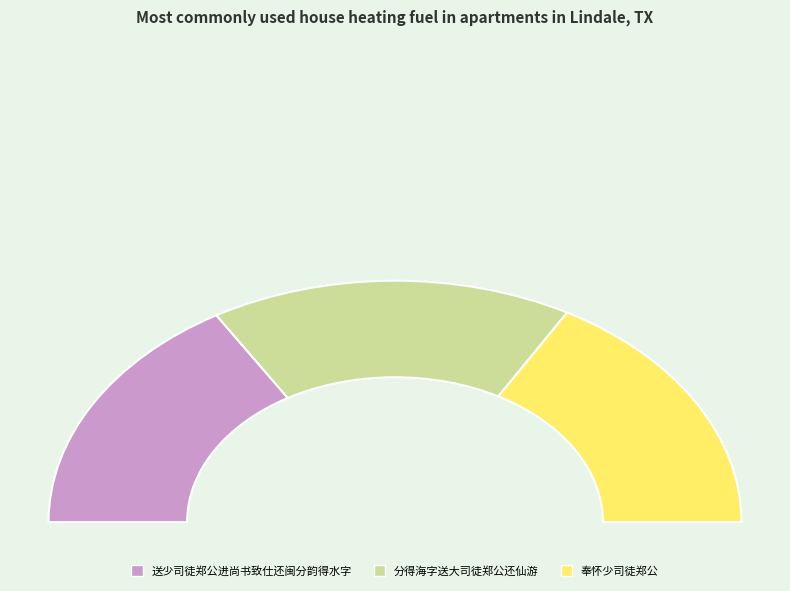

Which slice is the smallest?

送少司徒郑公进尚书致仕还闽分韵得水字